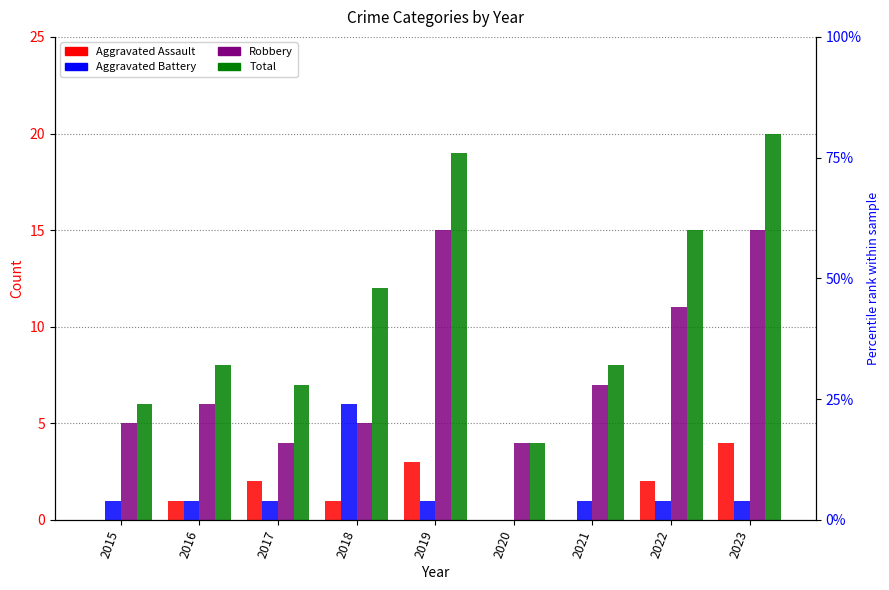

What are all the series names shown in the legend?

Aggravated Assault, Aggravated Battery, Robbery, Total